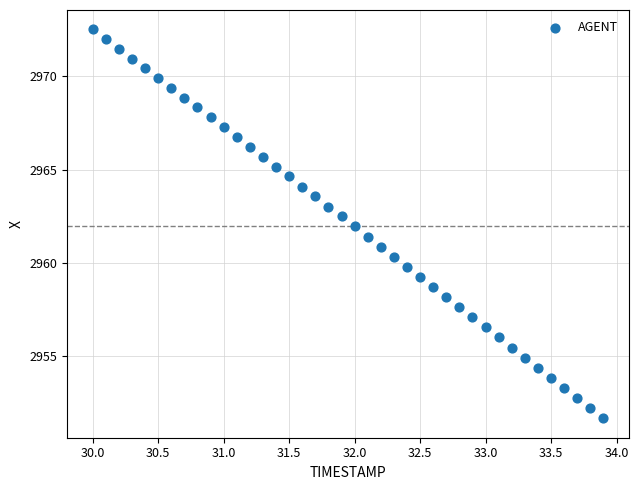

What is the range of X values (max minus min)?

3.9